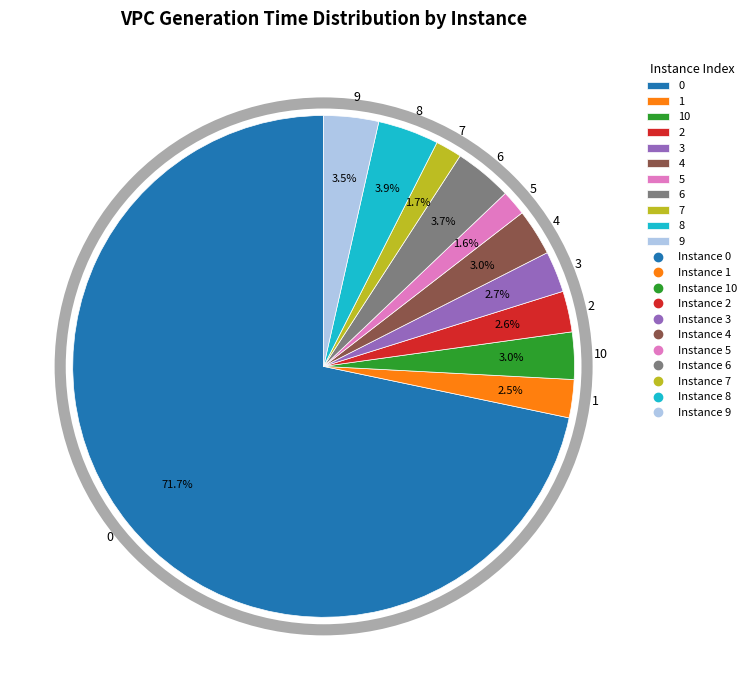

Is it true that 1 is 2% of the pie?

True